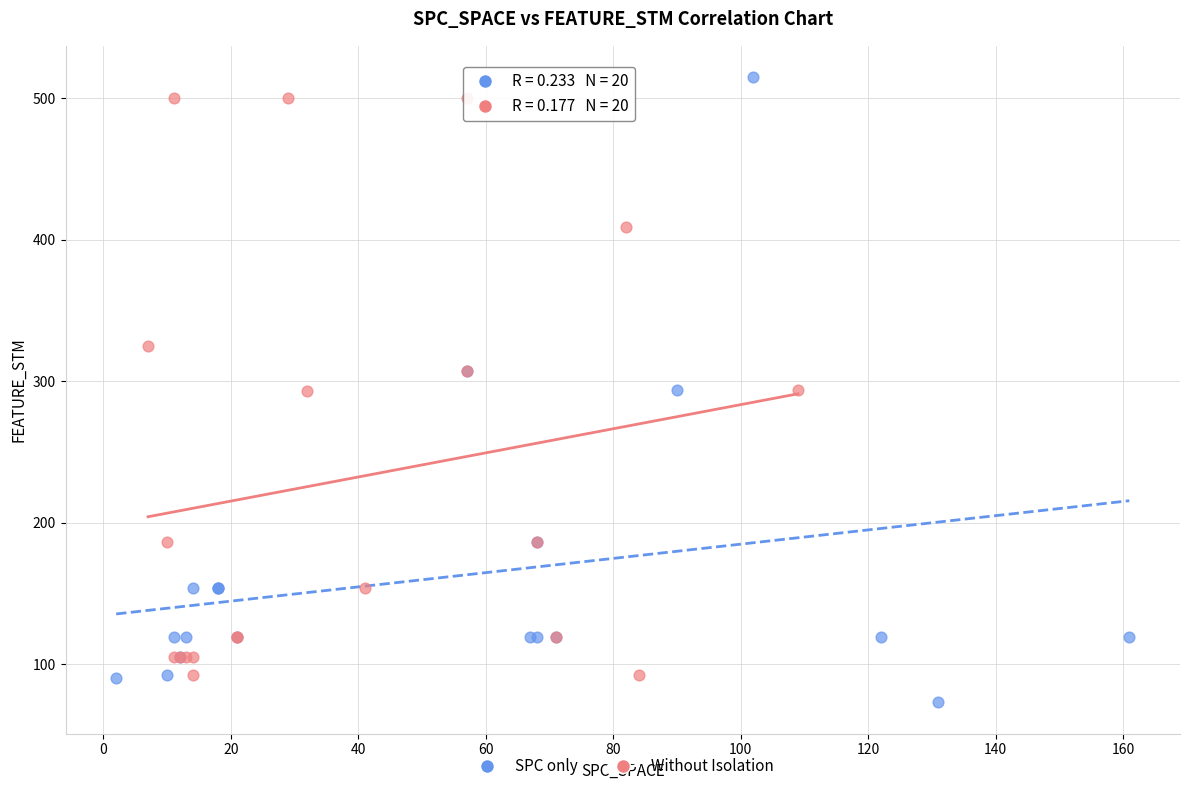

What are all the series names shown in the legend?

SPC only, Without Isolation